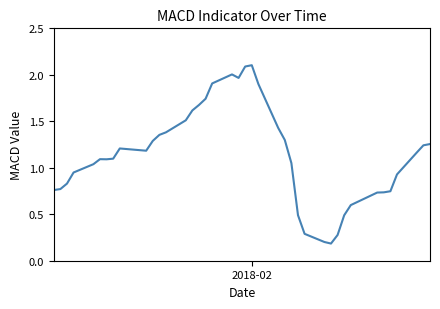

What is the maximum value shown in the chart?

2.1